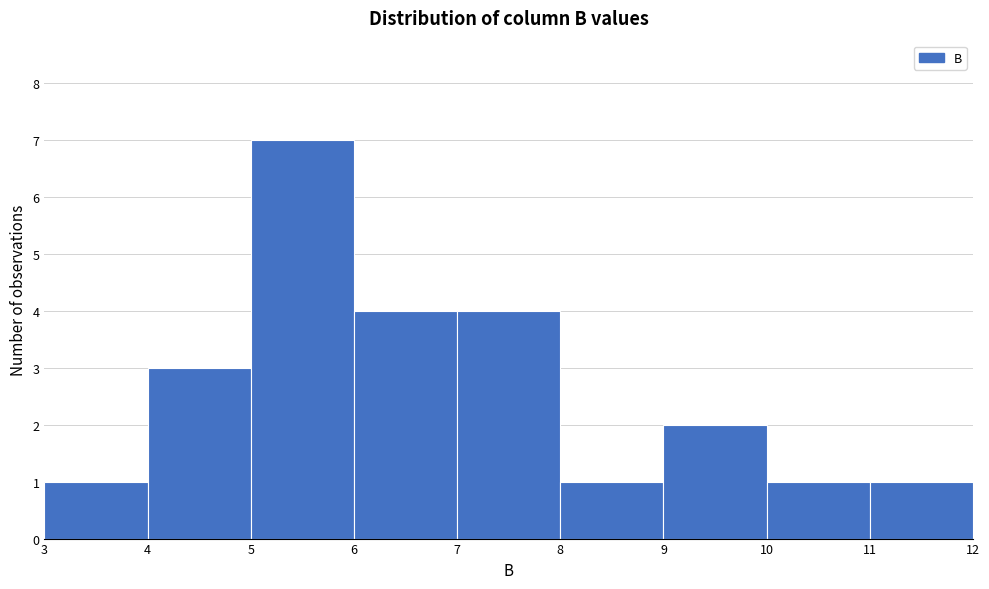

Over which range of the x-axis is the bar tallest?

5 to 6